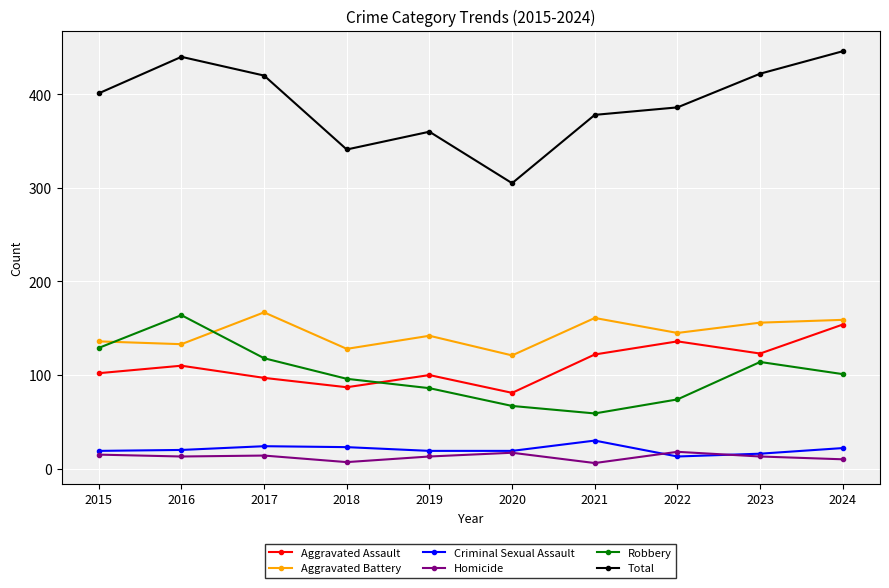

The Total series shows 730 at 2024. True or false?

False